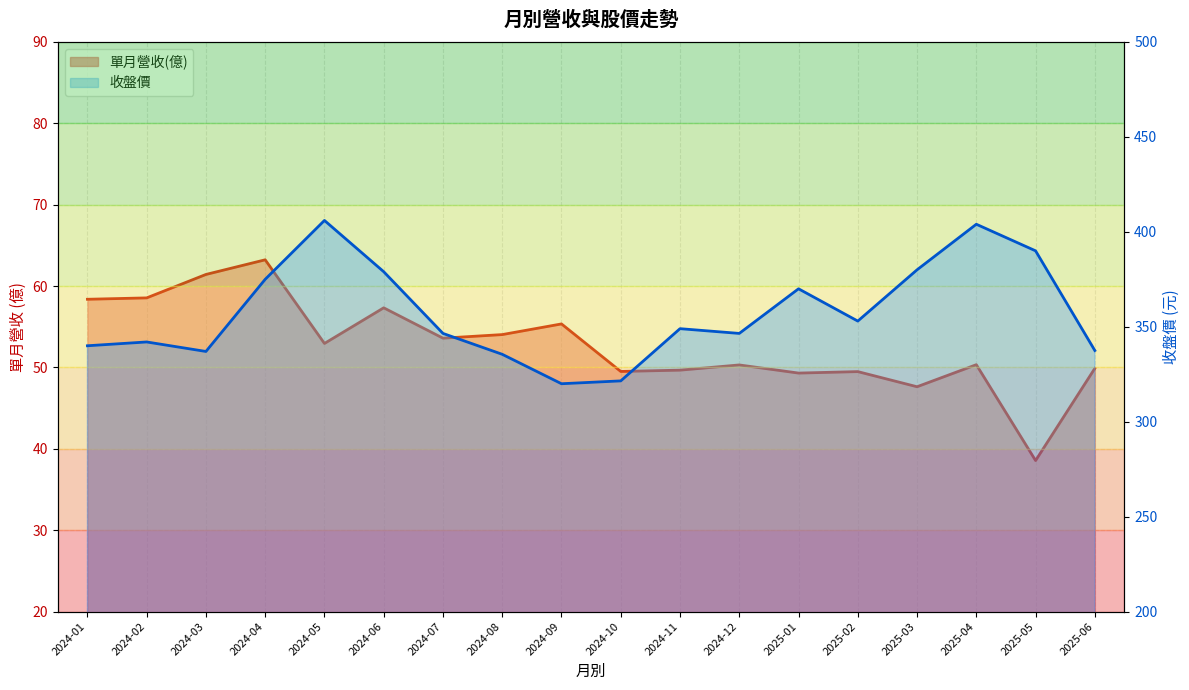

What is the spread (max minus min) of values at 2025-02?

303.5